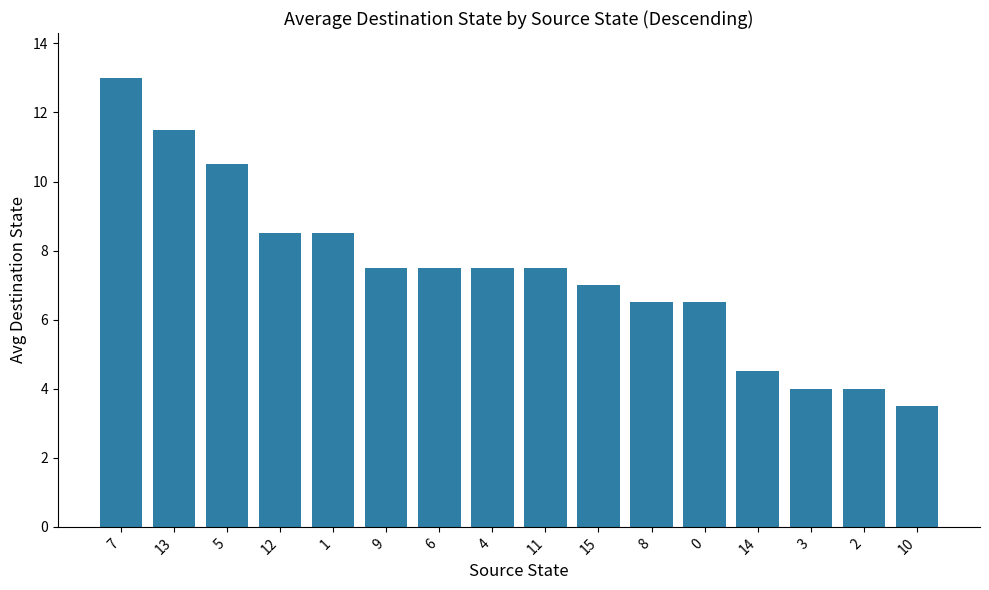

Read the value at 9.

7.5